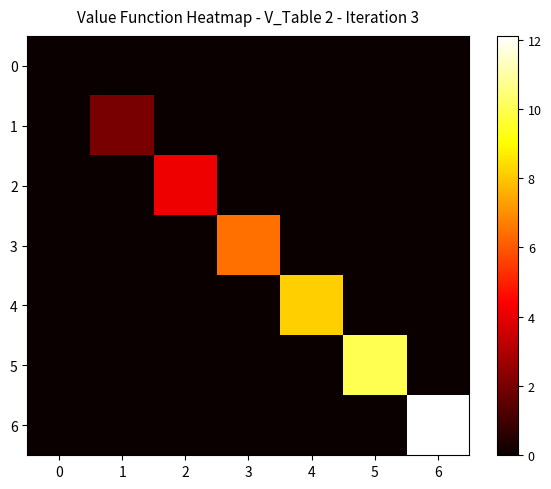

Between 3 and 6, which series saw the biggest shift?

6